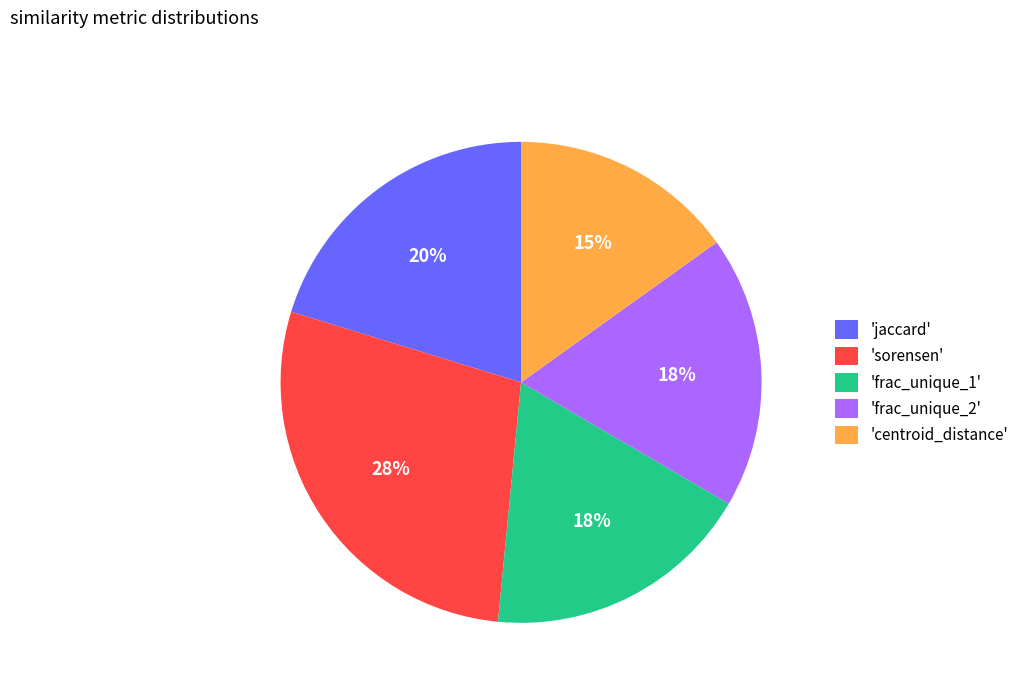

To the nearest percent, what percentage of the pie is 'sorensen'?

28%